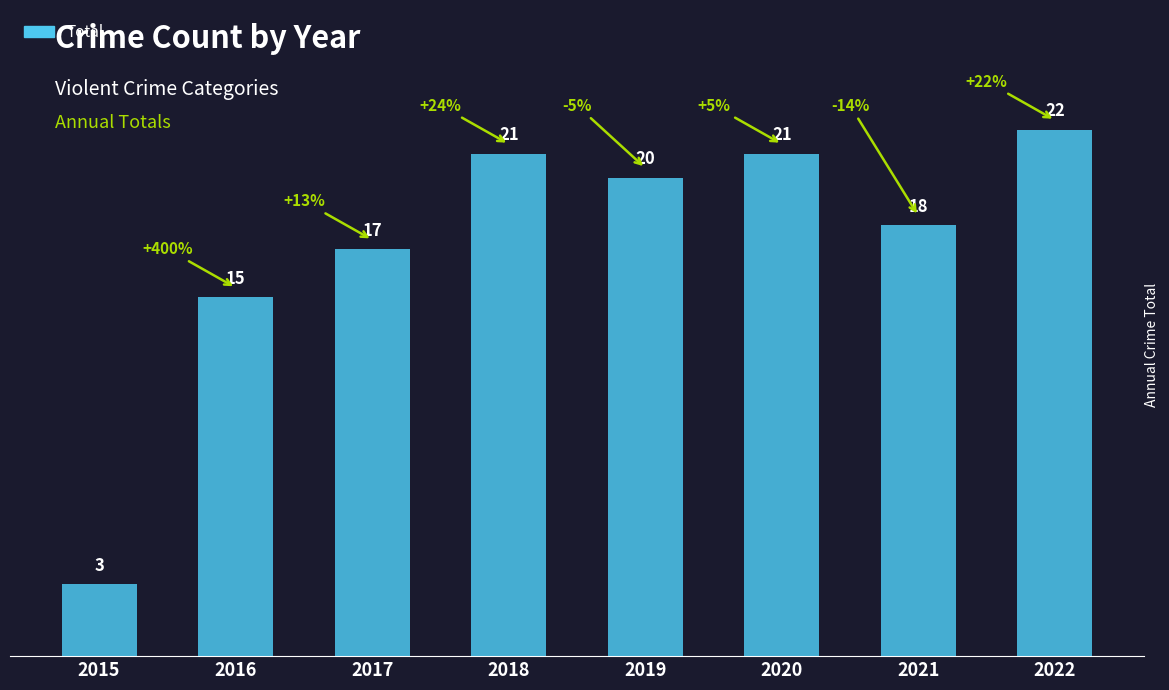

What is the difference between the values at 2019 and 2018?

1